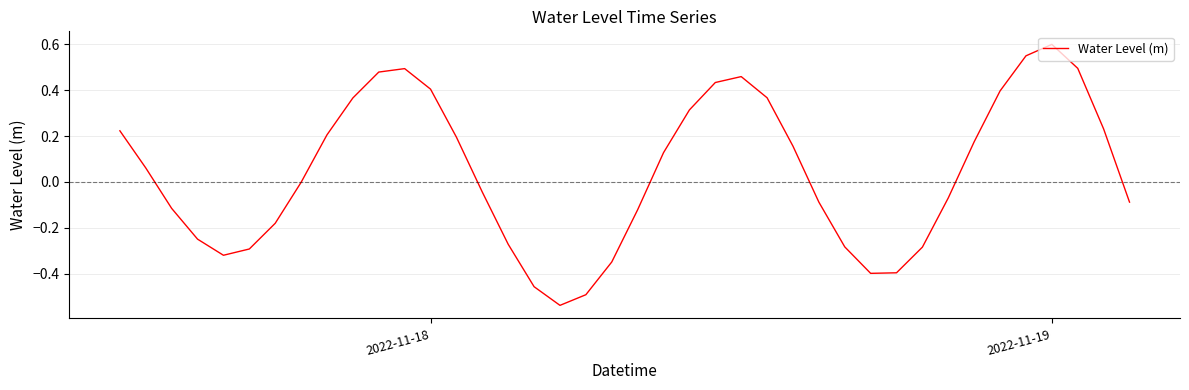

What is the sum of all values?

1.7